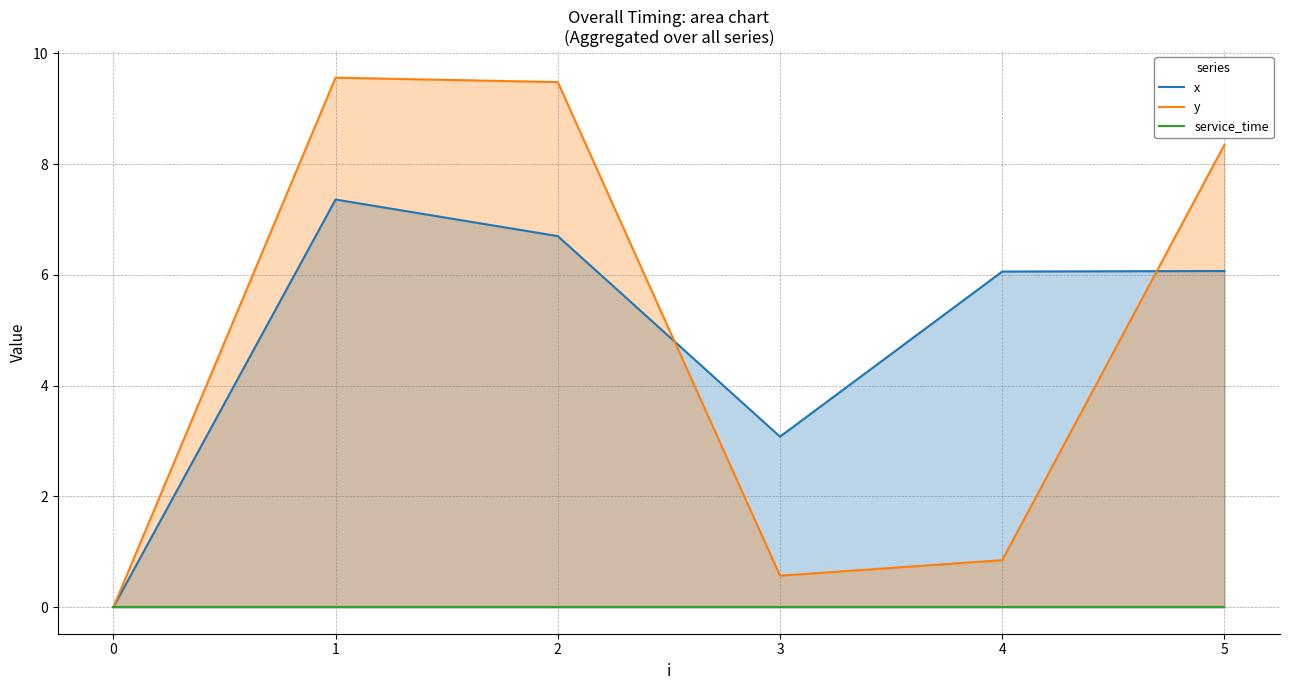

The y series shows 9.5 at 2. True or false?

True